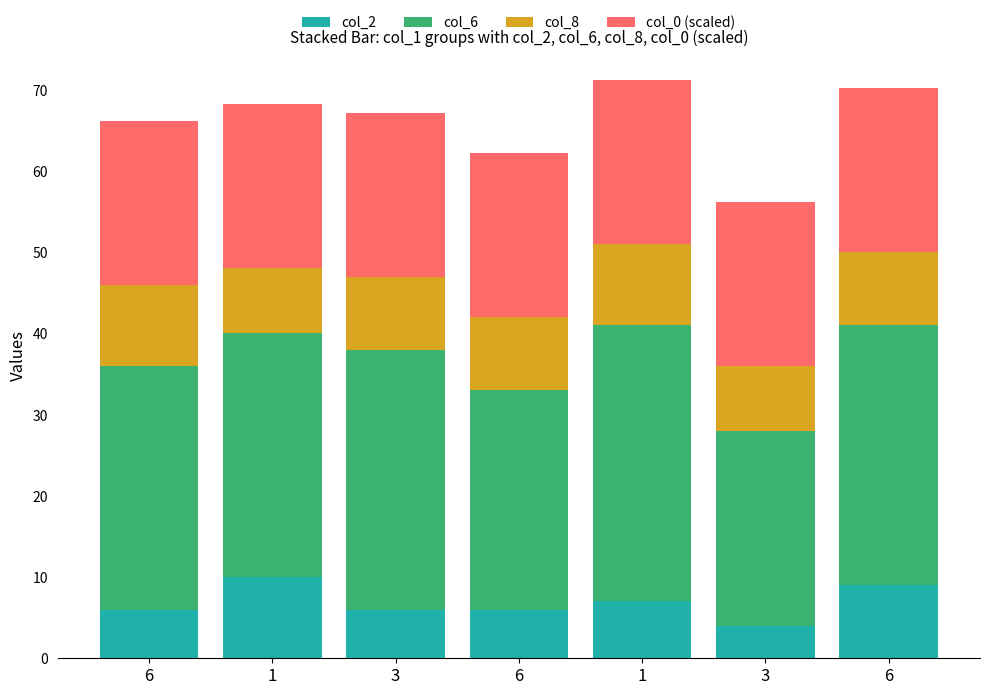

Between 1 and 6, which is larger?

1